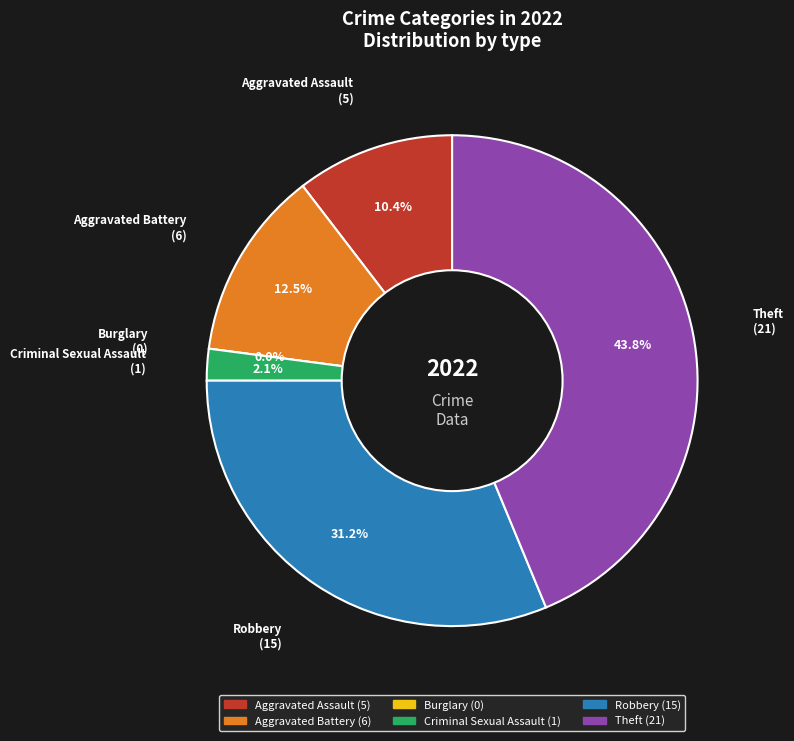

To the nearest percent, what is the average slice percentage?

17%